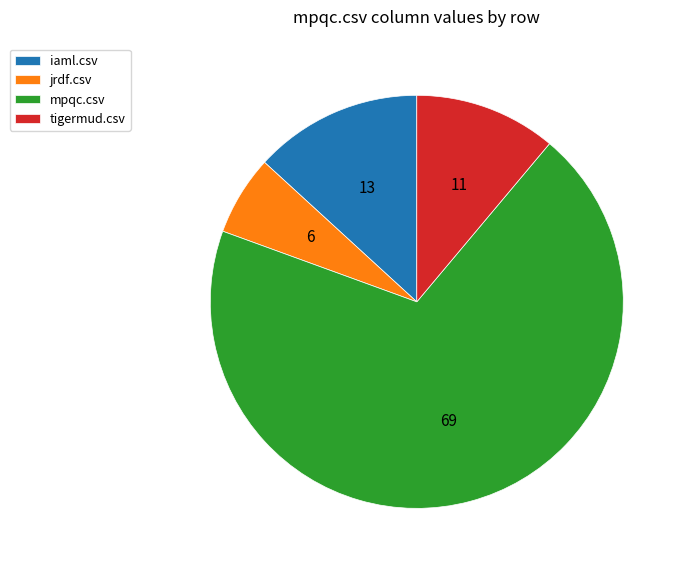

Is the sum of mpqc.csv and jrdf.csv greater than half?

Yes